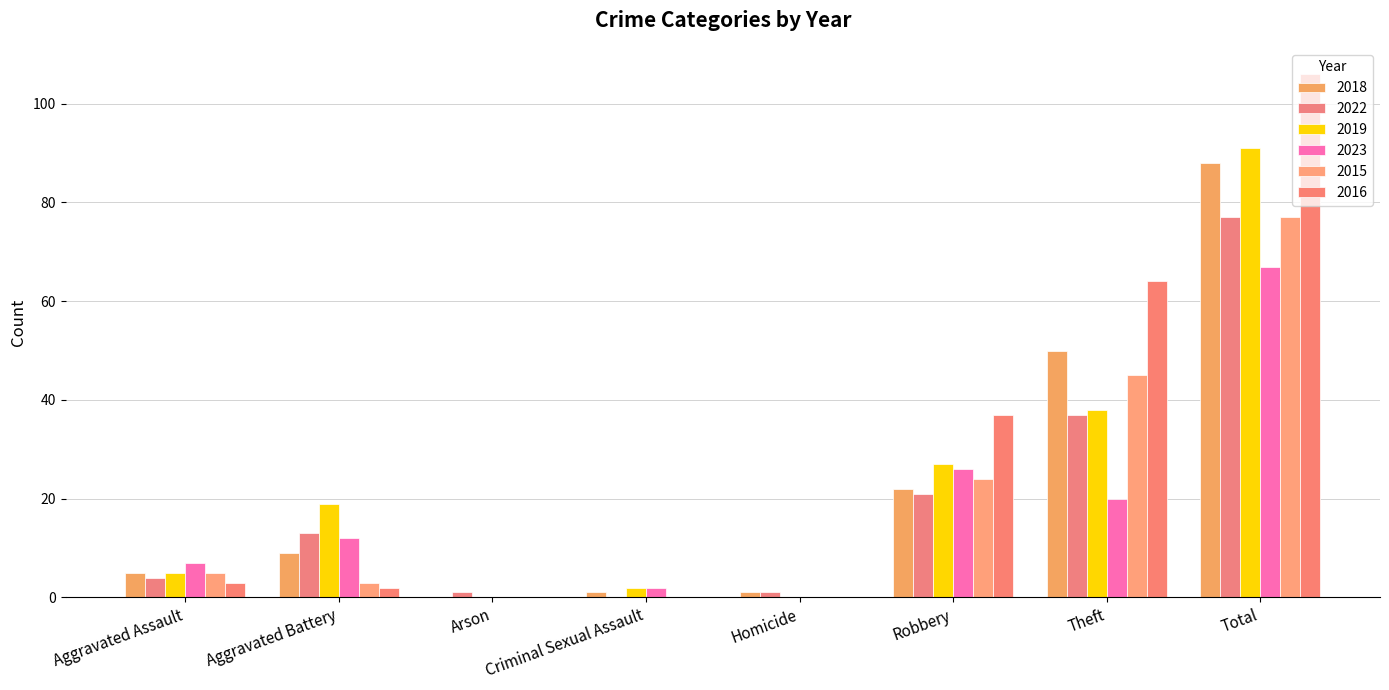

What is the difference between the highest and lowest values at Homicide?

1